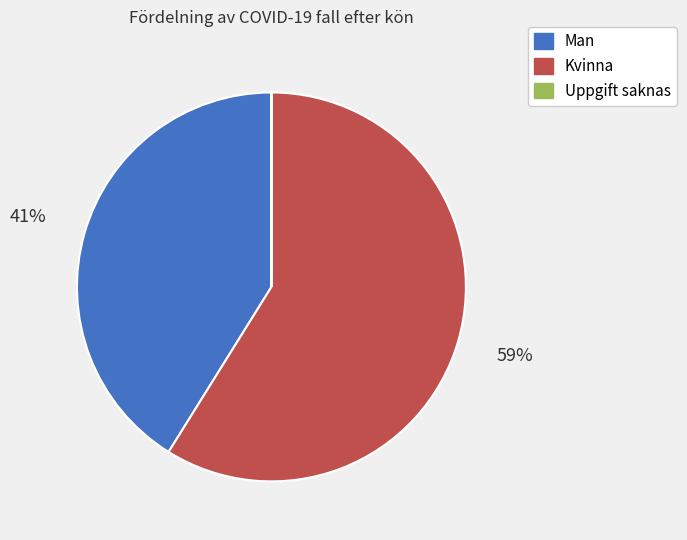

Combined, do Man and Kvinna account for over 50%?

Yes